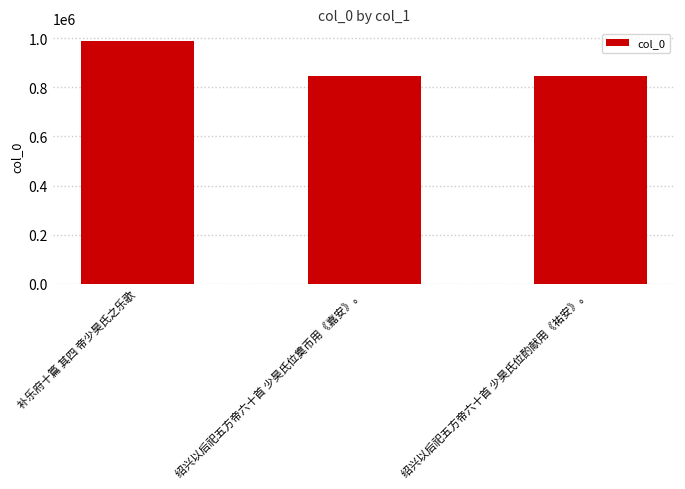

What is the change in value from 补乐府十篇 其四 帝少昊氏之乐歌 to 绍兴以后祀五方帝六十首 少昊氏位奠币用《嘉安》。?

-142425